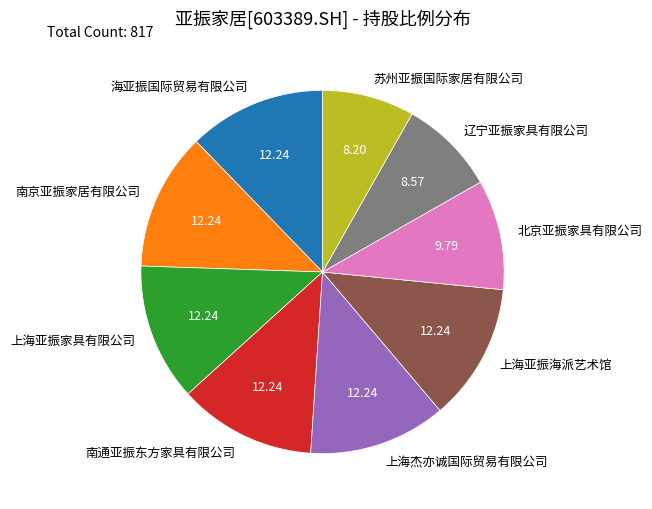

Approximately how many times larger is the value at 上海亚振家具有限公司 compared to 南京亚振家居有限公司?

1.0